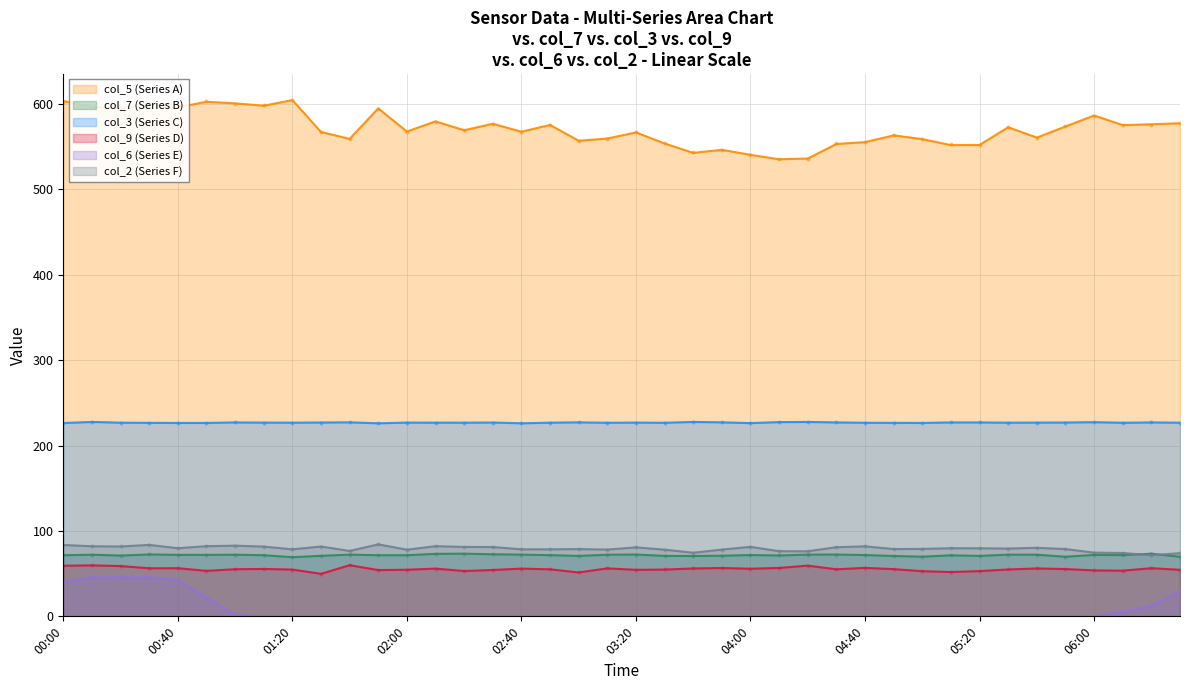

Which series reaches the minimum Y coordinate?

col_6